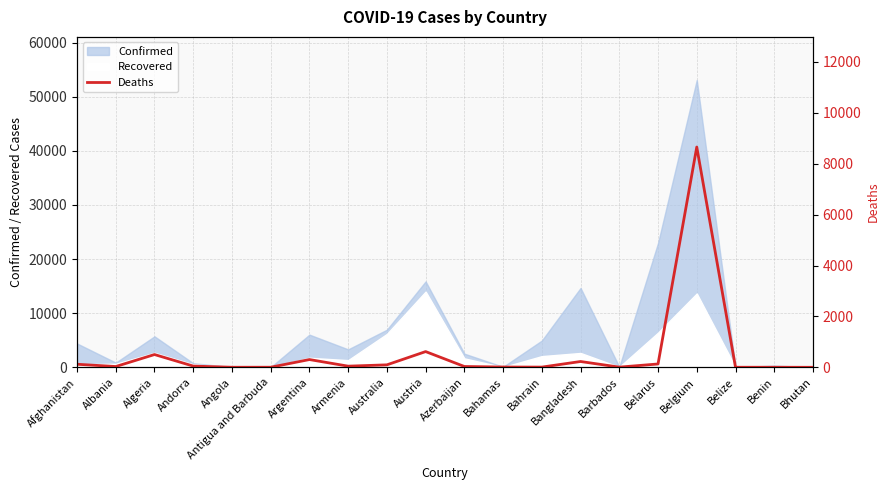

At which label does the data first exceed 45?

Afghanistan